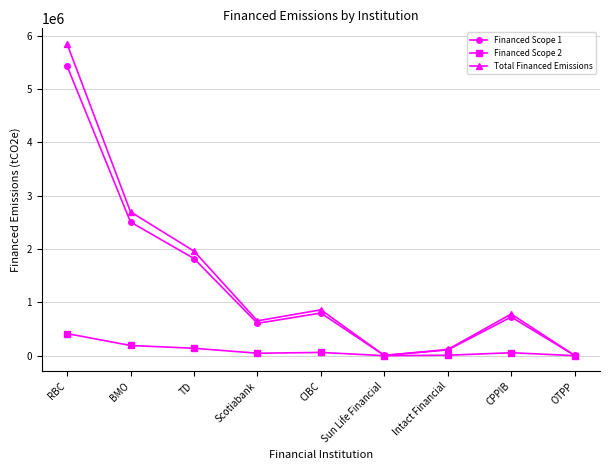

What is the label of the 2nd point from the left?

BMO